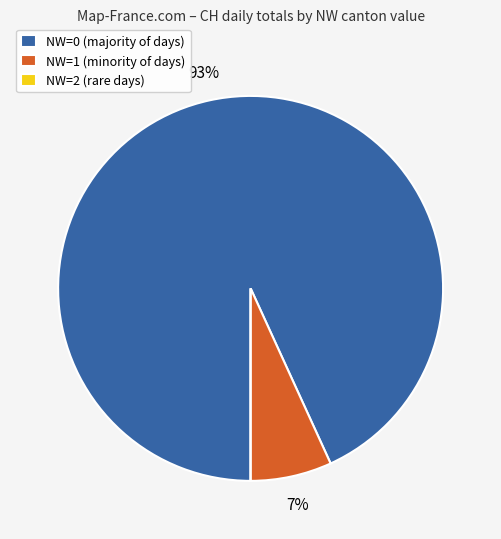

To the nearest percent, what is the combined percentage of NW=1 (minority of days) and NW=0 (majority of days)?

100%